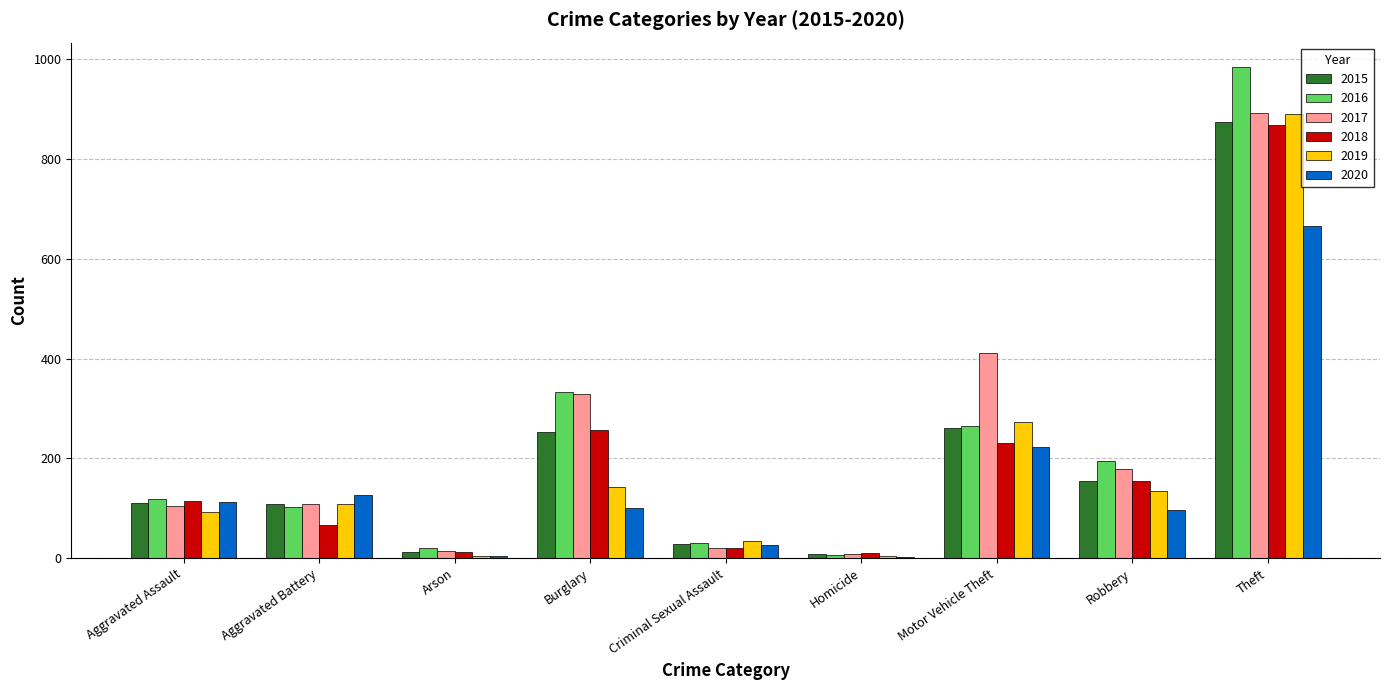

What are all the series names shown in the legend?

2015, 2016, 2017, 2018, 2019, 2020